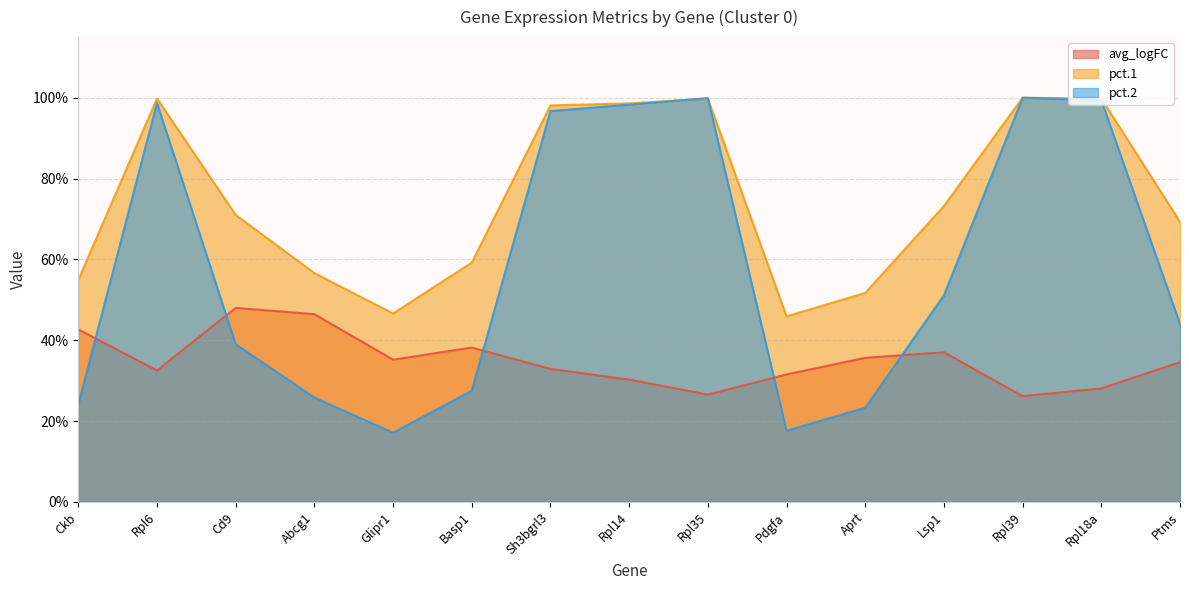

List the labels in order of avg_logFC value, largest first.

Cd9, Abcg1, Ckb, Basp1, Lsp1, Aprt, Glipr1, Ptms, Sh3bgrl3, Rpl6, Pdgfa, Rpl14, Rpl18a, Rpl35, Rpl39